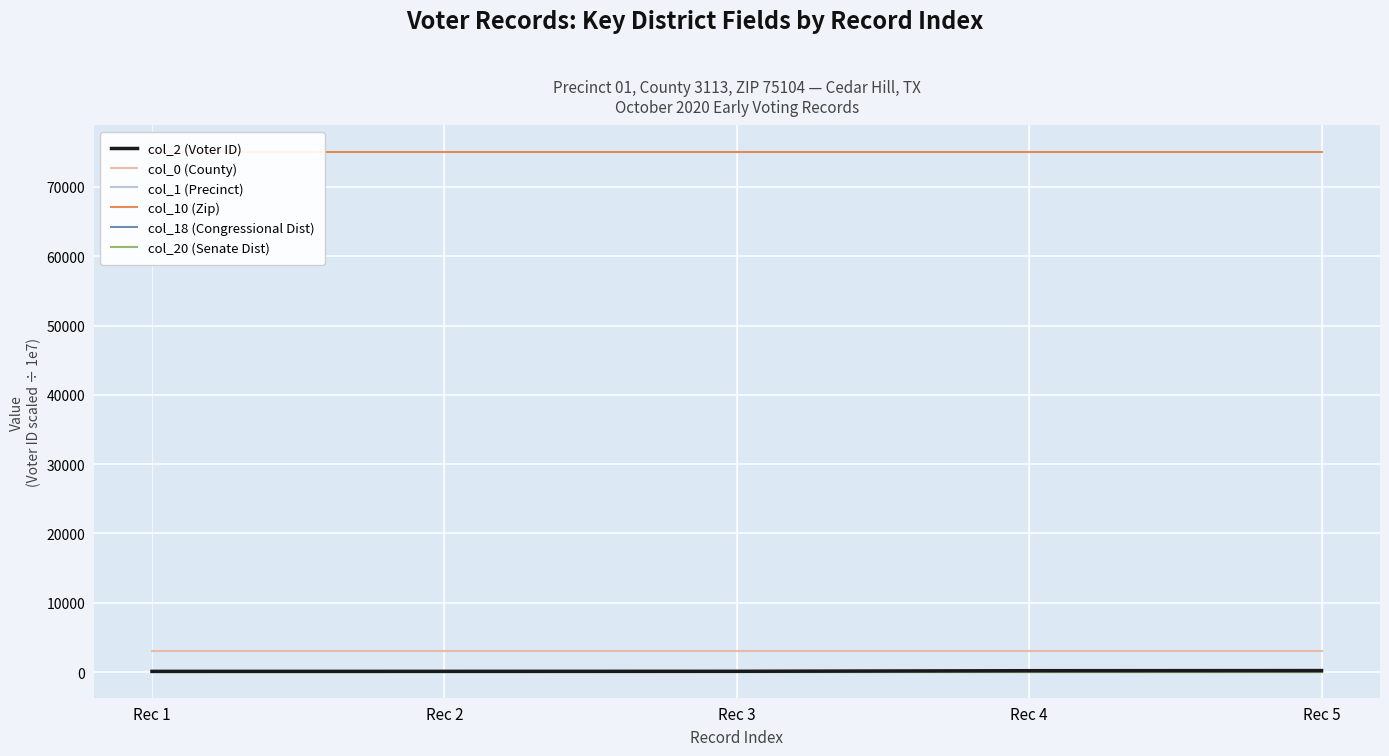

What is the greatest value displayed?

75104.0